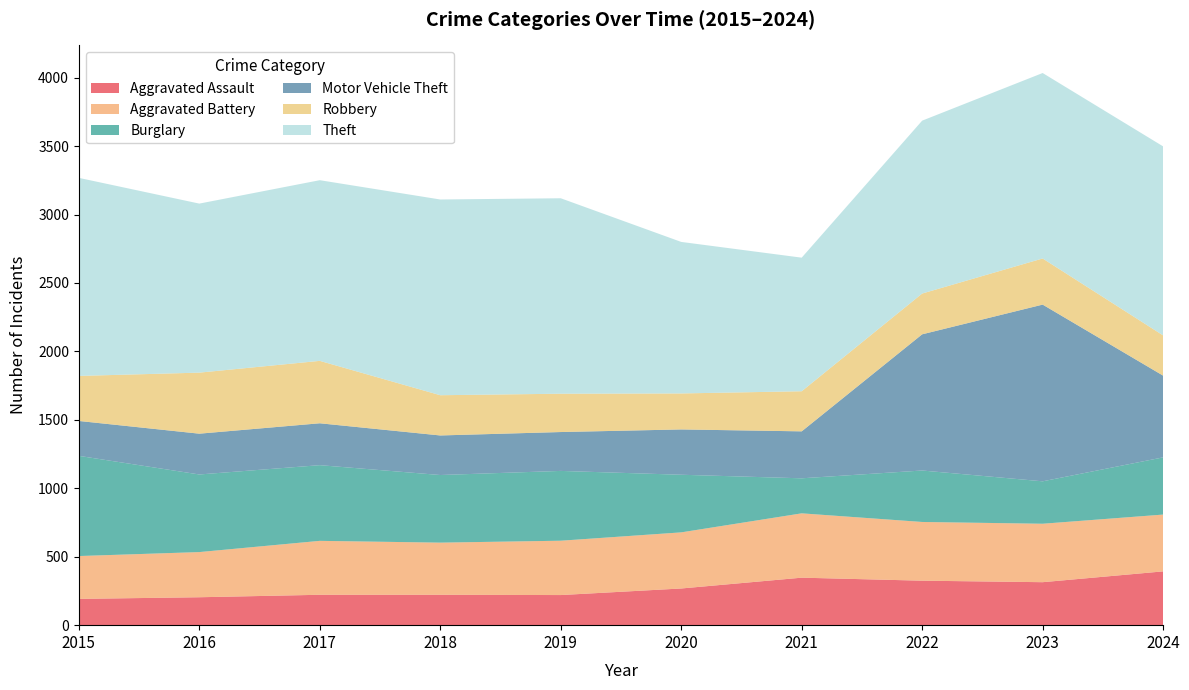

Reading right to left, list all the values displayed in this chart.

Aggravated Assault: 393	314	325	347	268	220	222	222	204	192
Aggravated Battery: 415	427	429	470	410	397	381	394	330	313
Burglary: 418	310	376	256	421	510	494	553	567	732
Motor Vehicle Theft: 597	1291	995	343	331	284	289	306	298	255
Robbery: 294	337	298	293	263	280	294	456	446	329
Theft: 1381	1355	1263	976	1107	1428	1430	1320	1235	1447